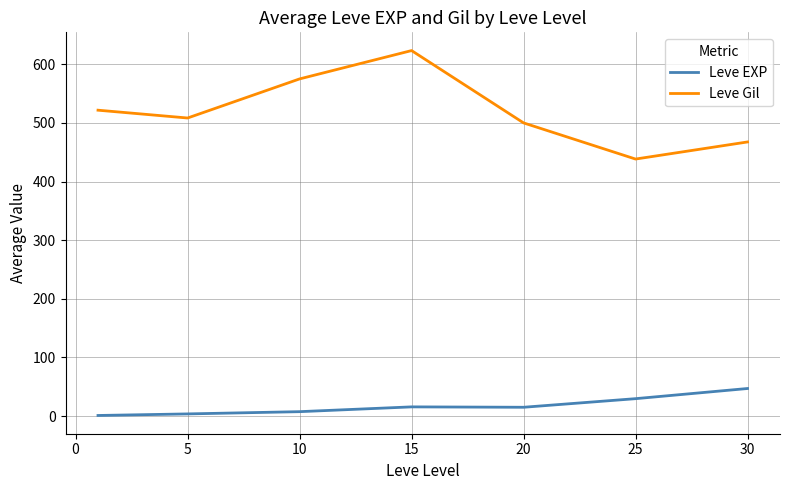

True or false: Leve Gil and Leve EXP cross at least once.

False